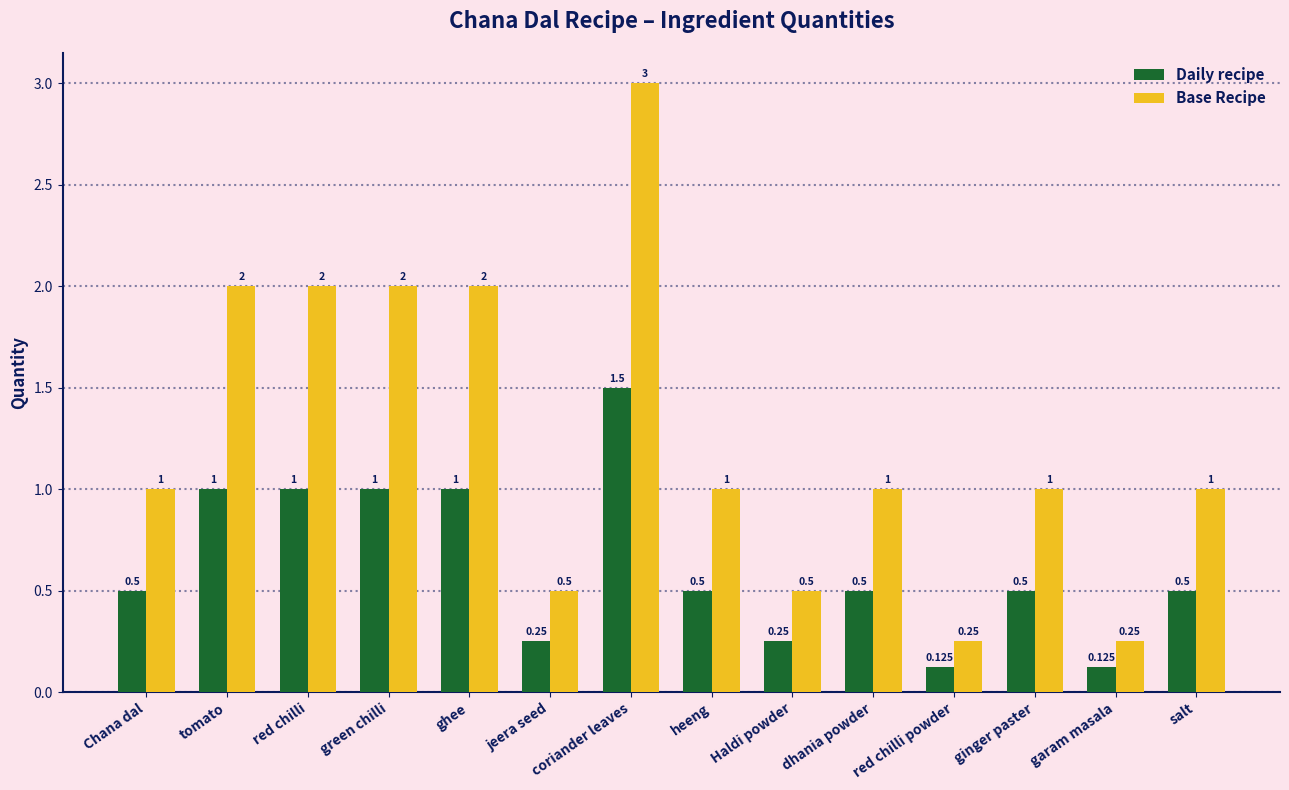

What is the label of the 12th bar from the left?

ginger paster